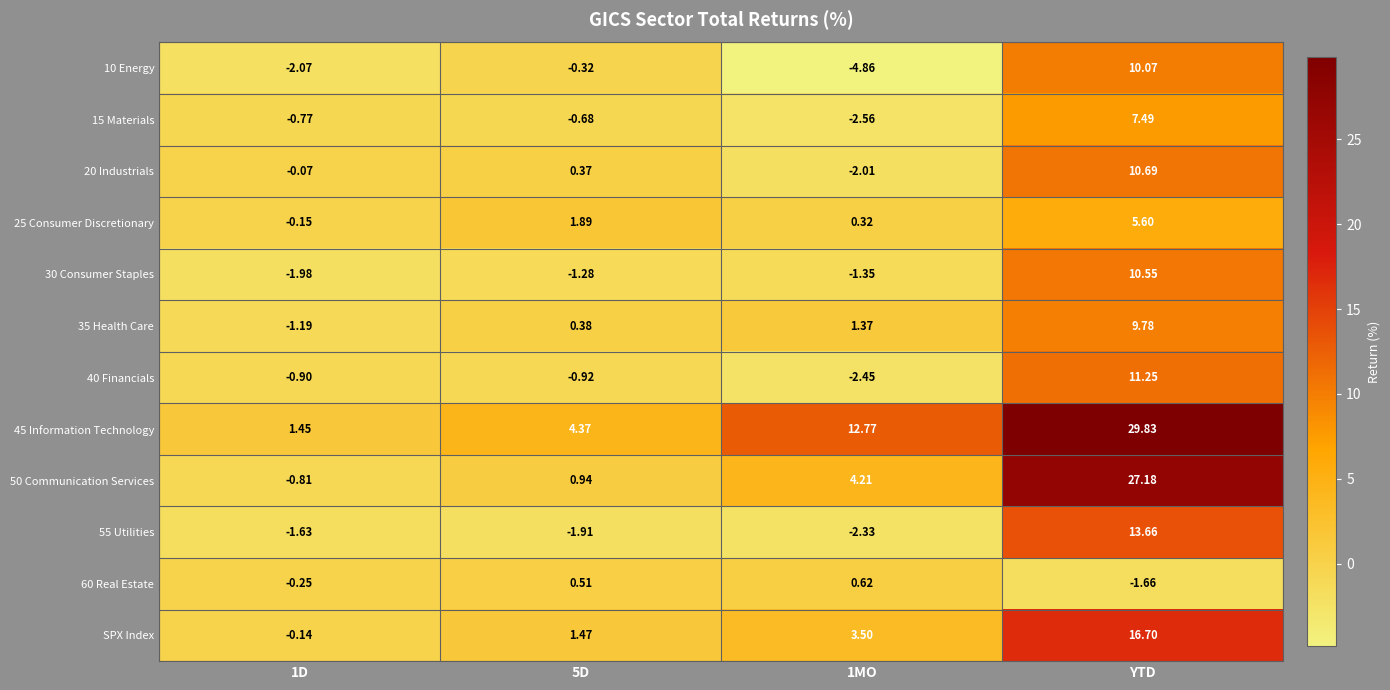

At which category is the sum across all series the highest?

YTD